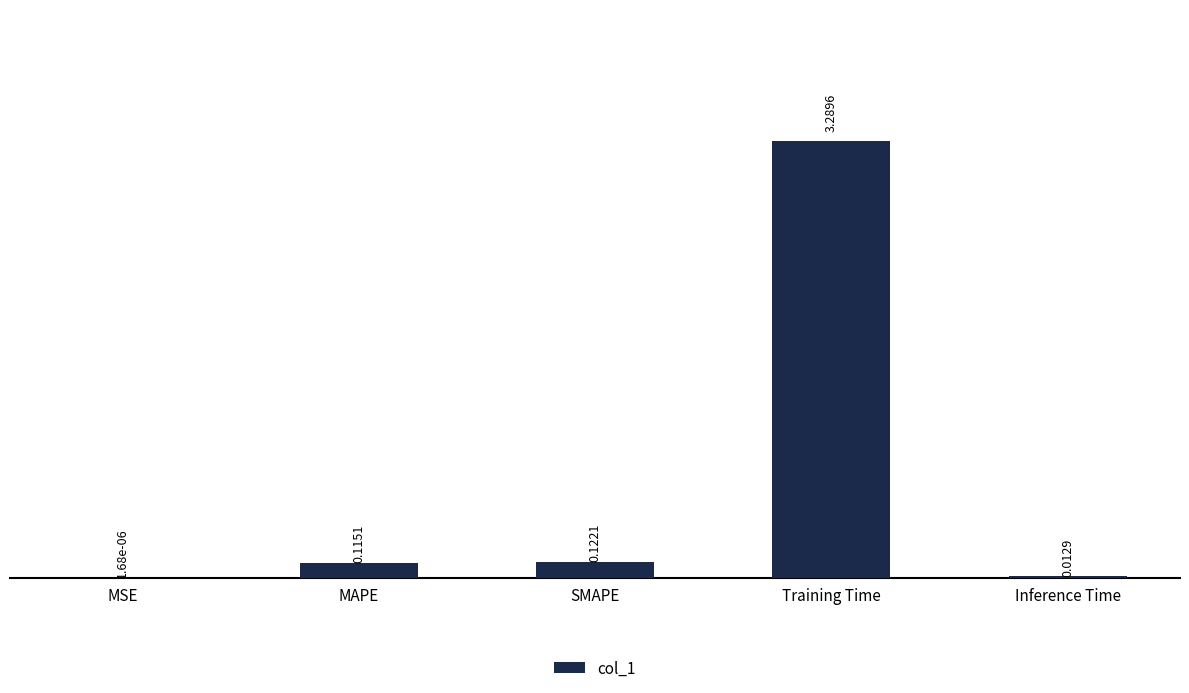

Which label corresponds to the largest value in the chart?

Training Time